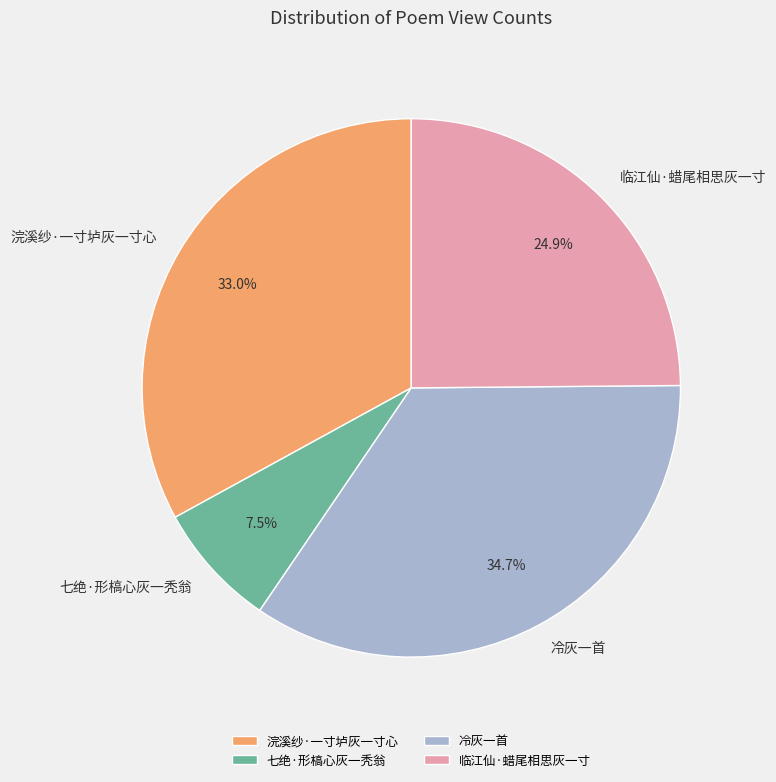

To the nearest percent, what is the difference between the largest and smallest slice percentages?

27%